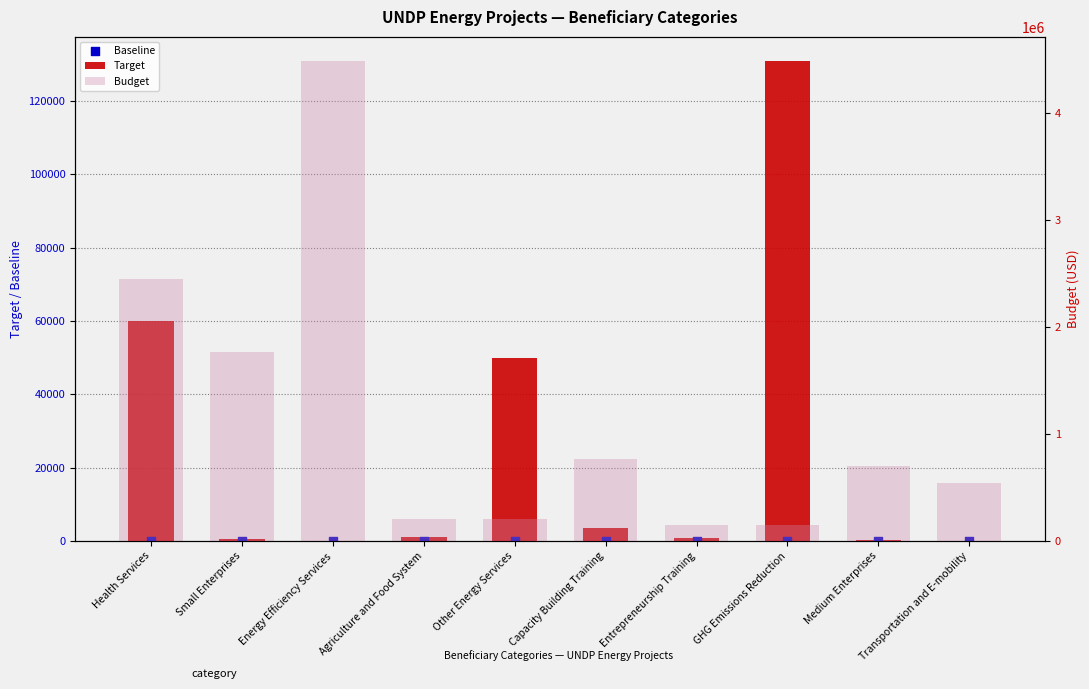

At which category is the sum across all series the highest?

Energy Efficiency Services